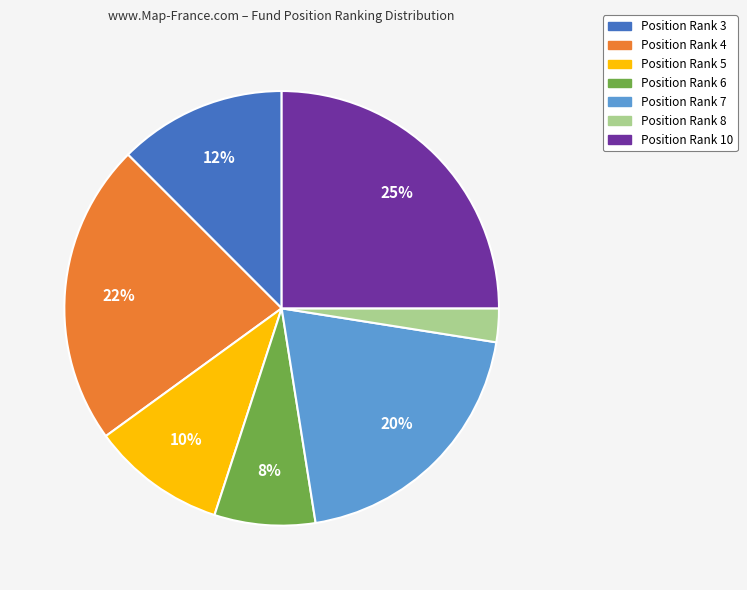

Is there a majority slice in this chart?

No